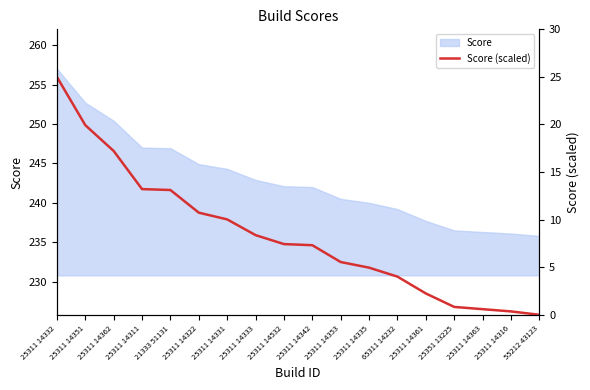

Where does the data first go above 7?

25311 14332